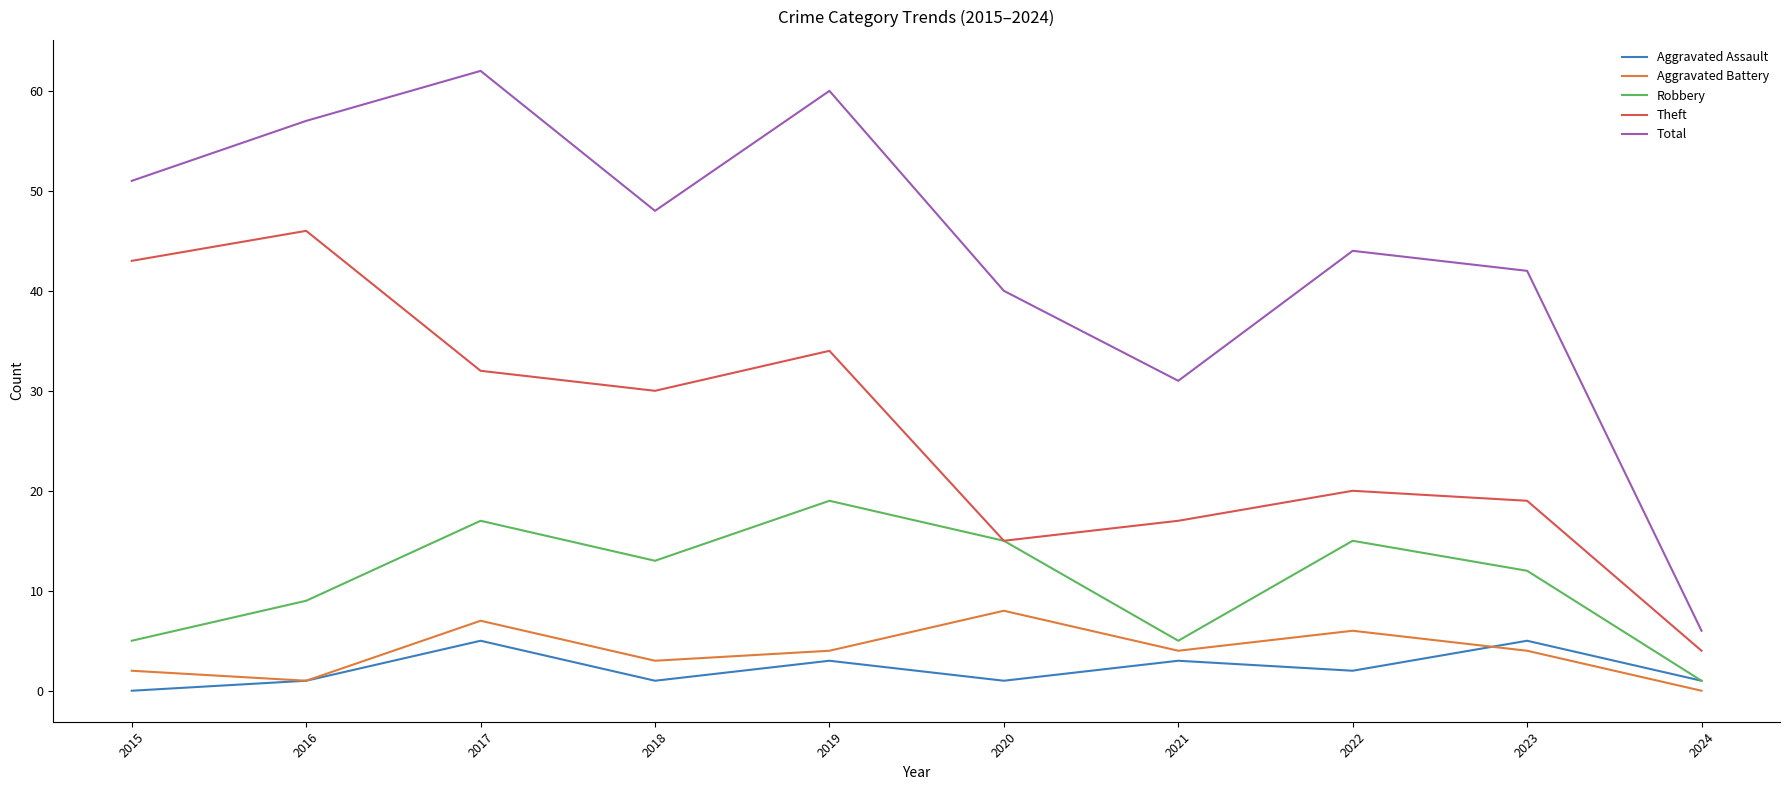

What are all the series names shown in the legend?

Aggravated Assault, Aggravated Battery, Robbery, Theft, Total